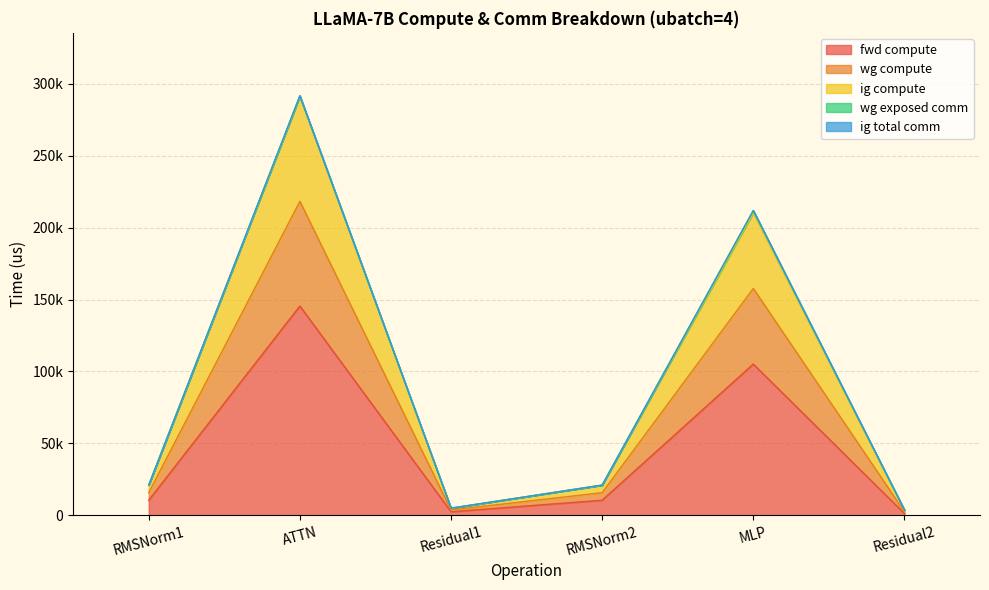

What is the minimum value for fwd compute?

1247.7